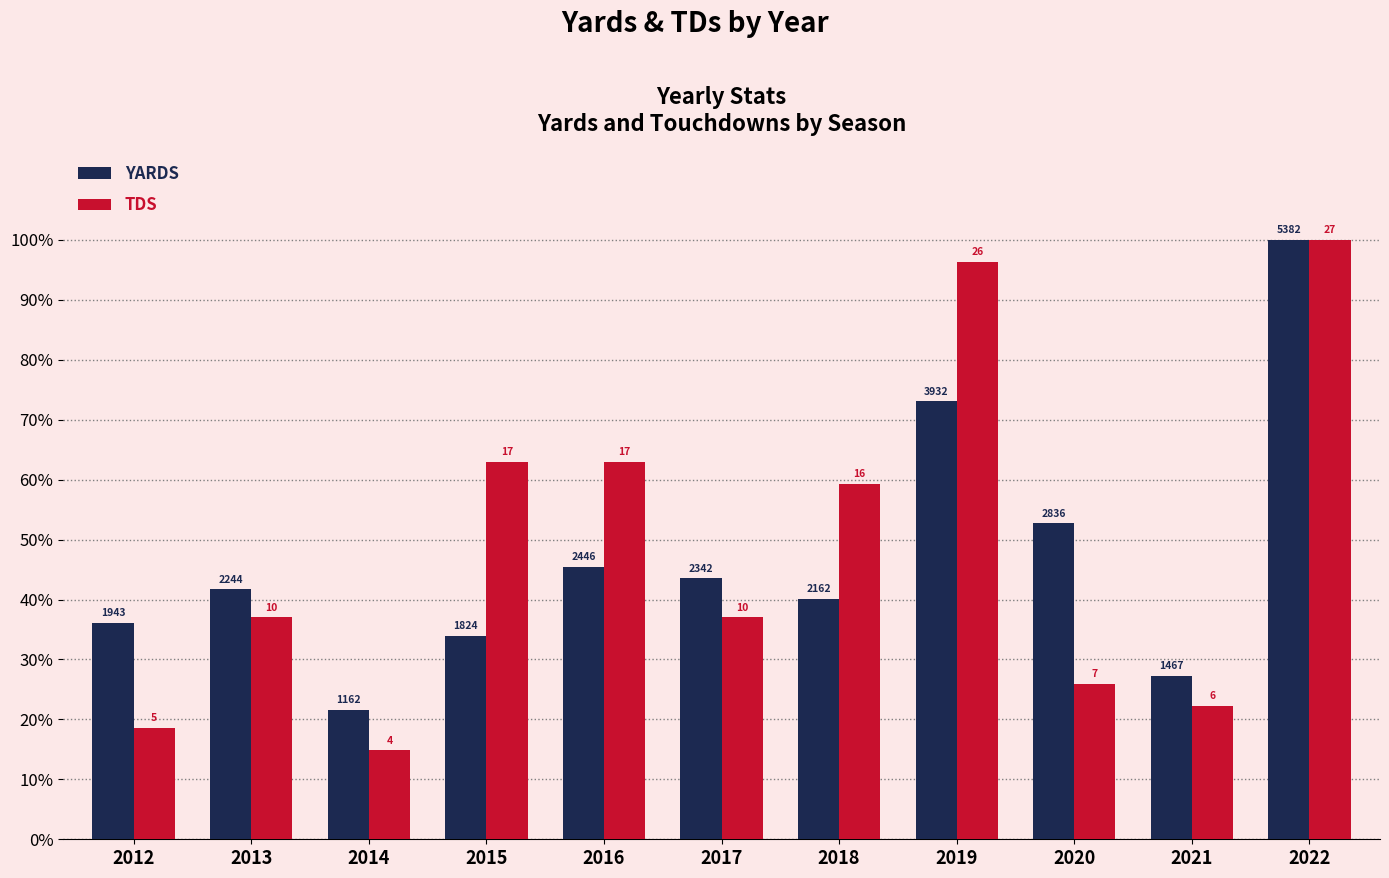

What is the value of the YARDS bar at the 11th from the left?

100.0